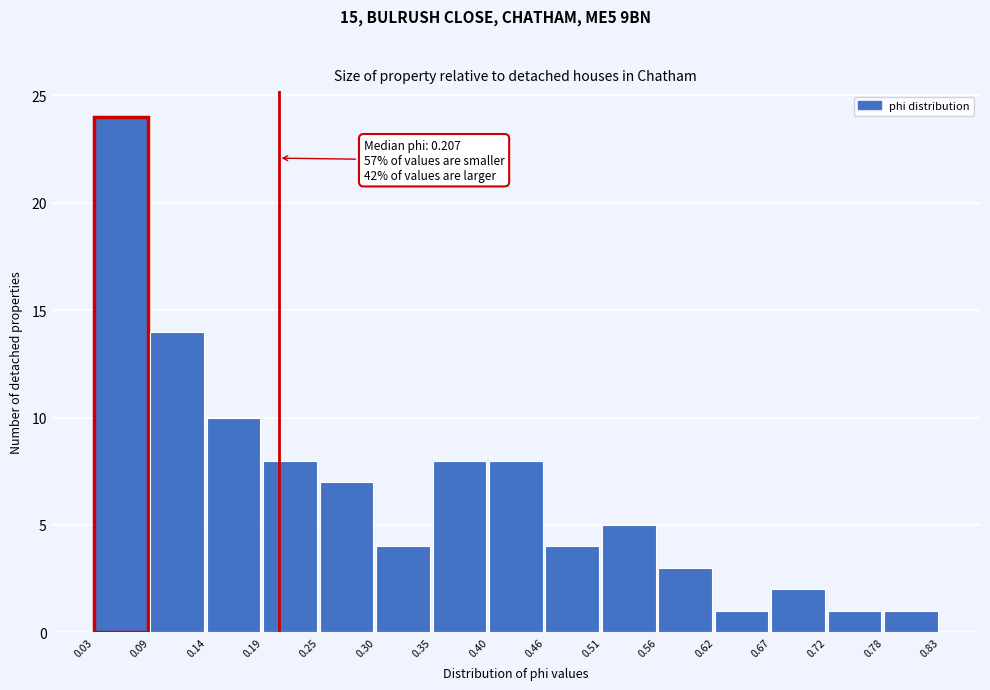

Which range on the x-axis has the tallest bar?

0.03 to 0.09